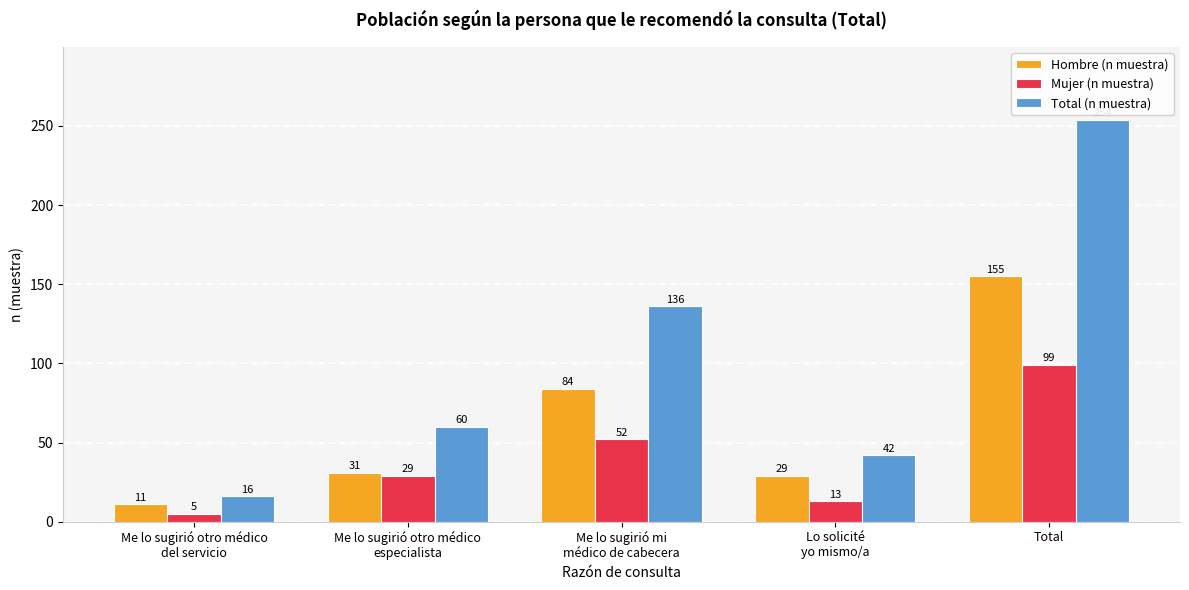

How many bars are there in total?

15